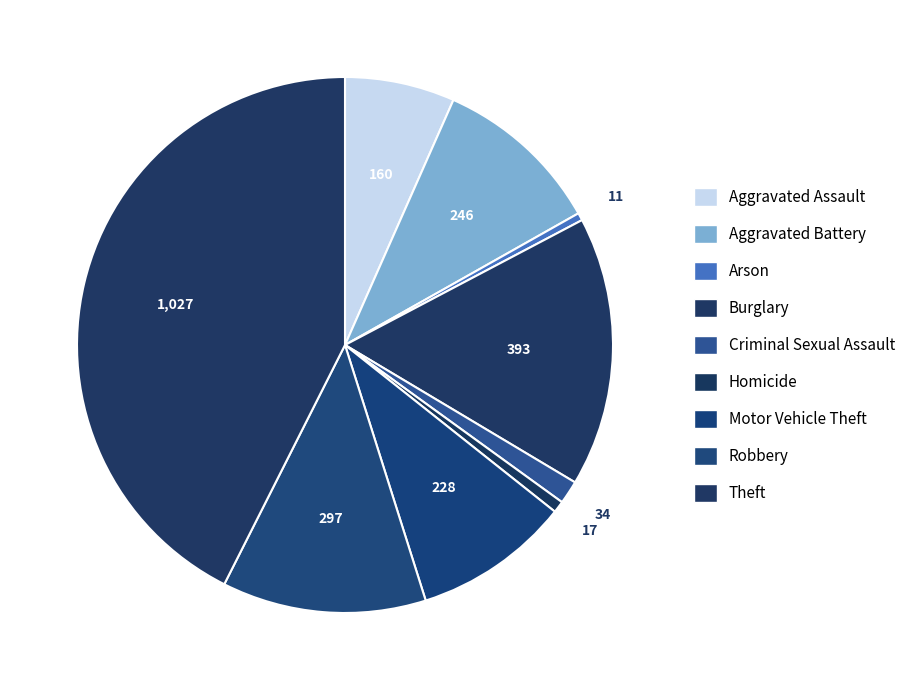

Which category has the smallest portion of the pie?

Arson